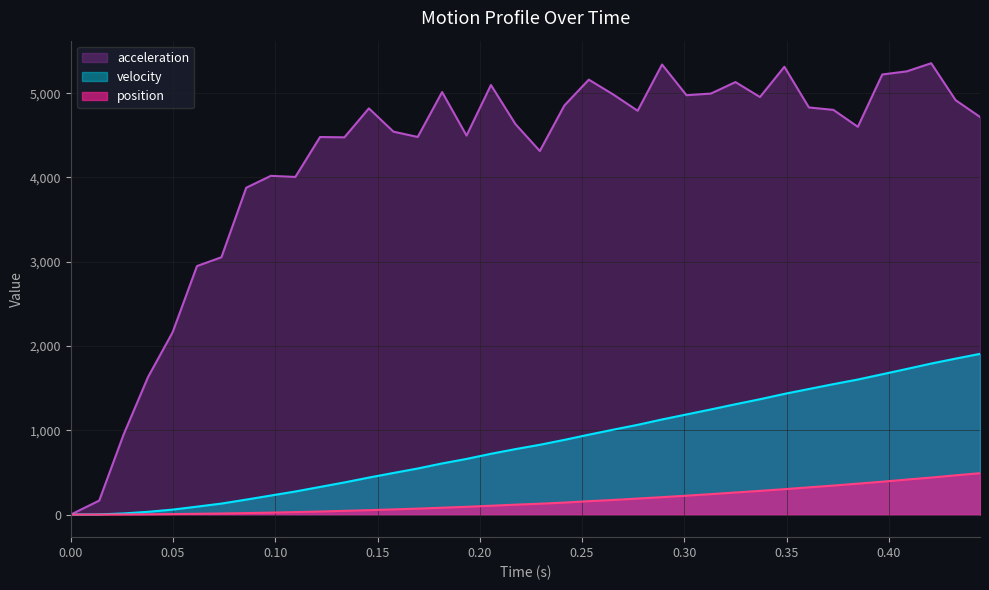

What is the highest value of the position series?

491.0